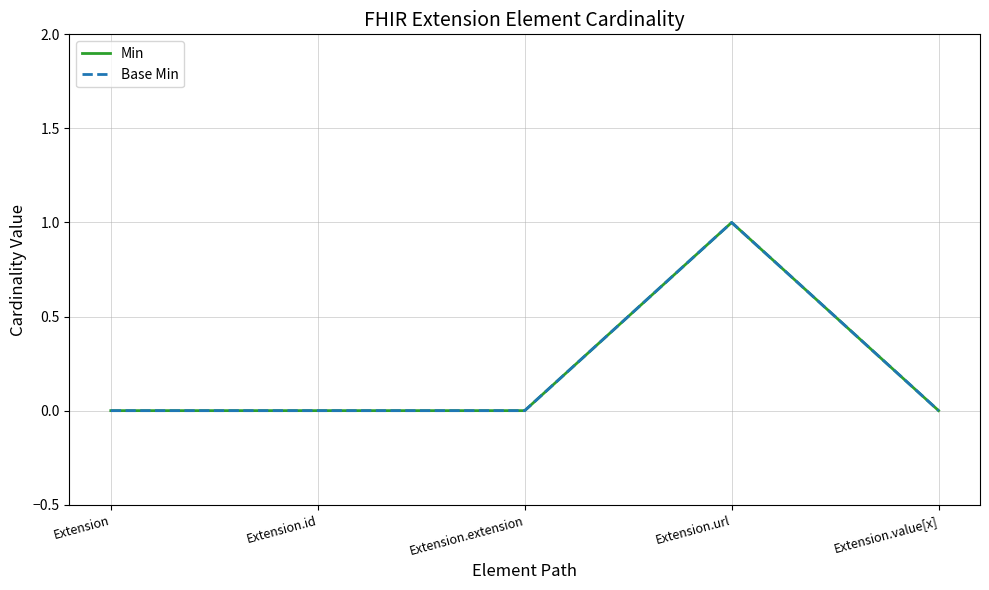

True or false: Base Min and Min intersect in this chart.

False